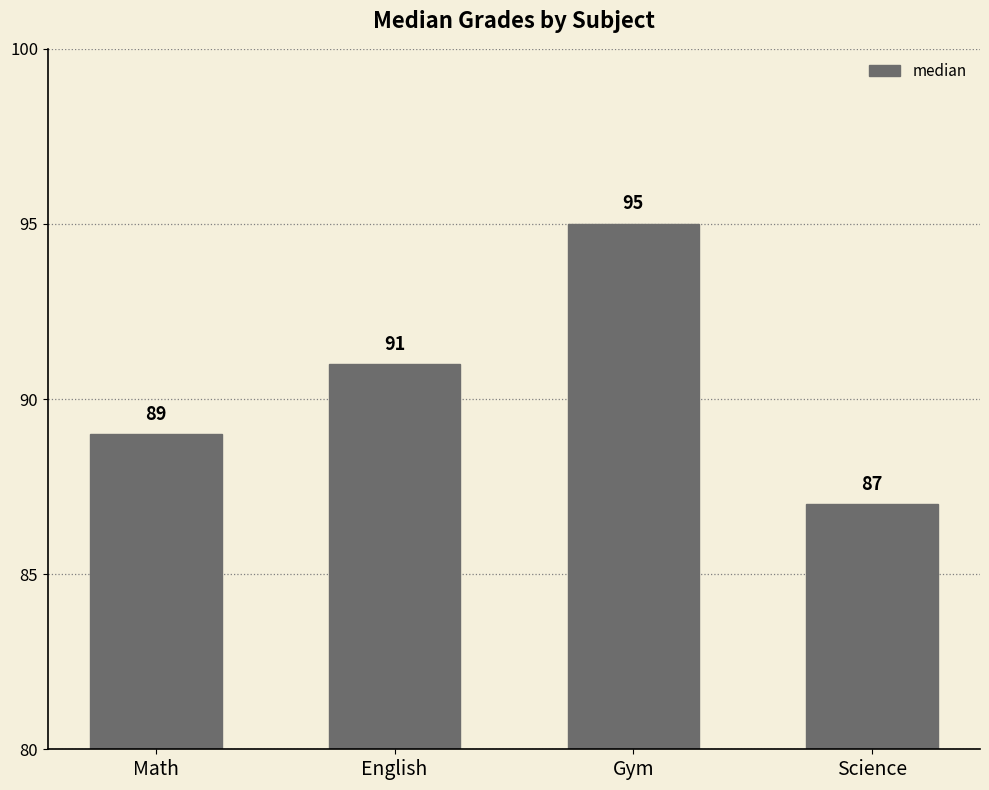

Approximately how many times larger is the value at Math compared to English?

1.0